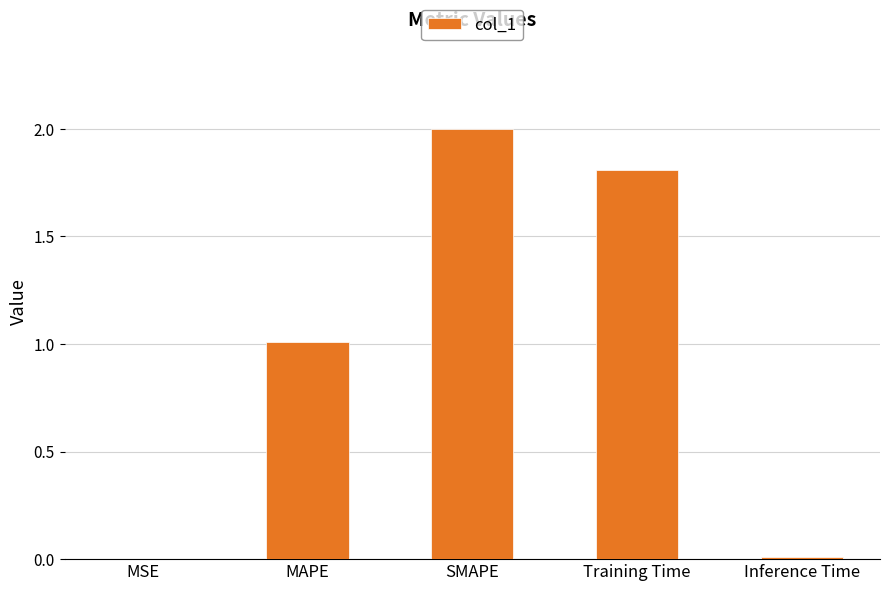

What is the greatest value displayed?

2.0